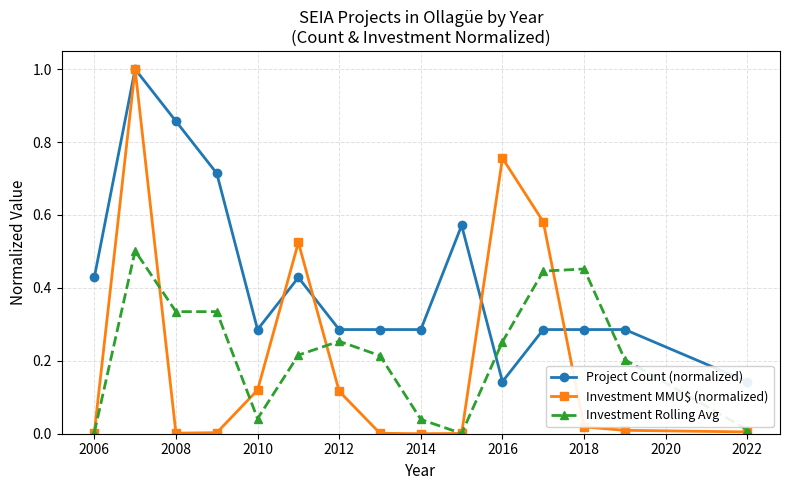

The value of Investment Rolling Avg at 2008 is 0.5. True or false?

False